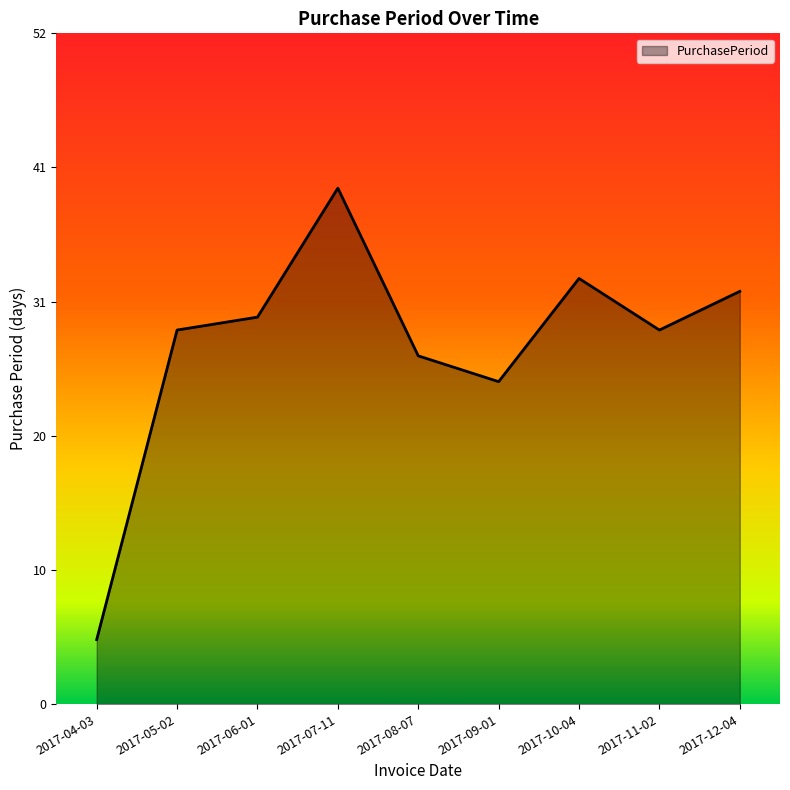

List the labels in order of value, smallest first.

2017-04-03, 2017-09-01, 2017-08-07, 2017-05-02, 2017-11-02, 2017-06-01, 2017-12-04, 2017-10-04, 2017-07-11